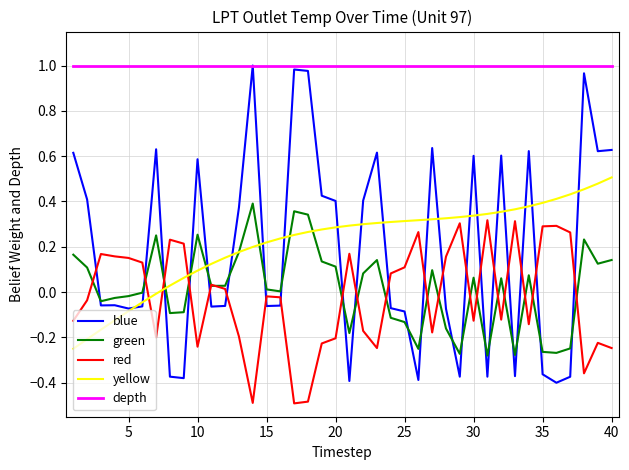

Which series has the widest spread of values?

blue